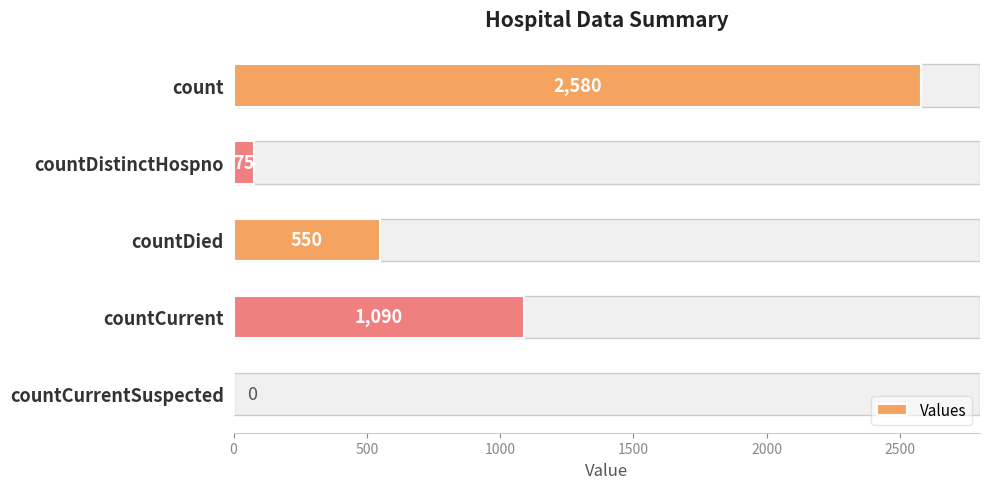

The value at countCurrent is 1090. True or false?

True